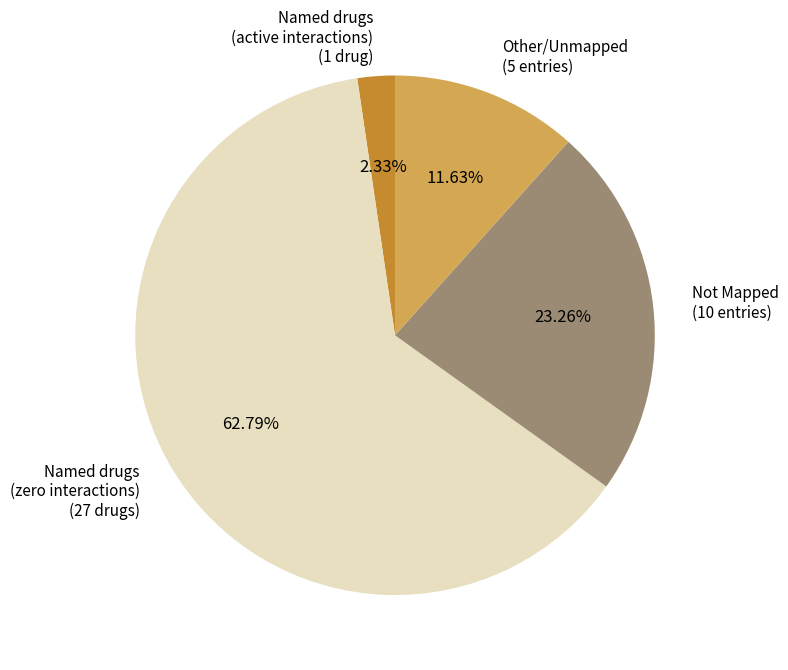

Is Named drugs (zero interactions) (27 drugs) the majority of the pie?

Yes